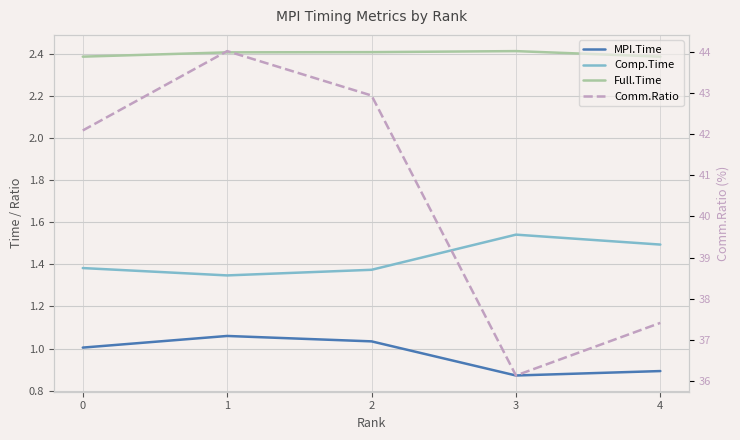

Between 4 and 1, which is larger?

1